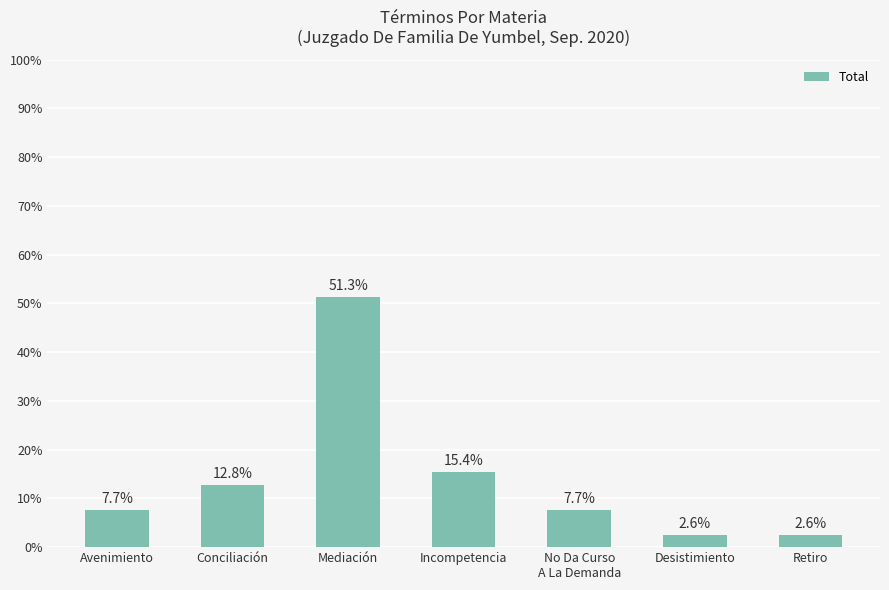

Between Desistimiento and Avenimiento, which is larger?

Avenimiento